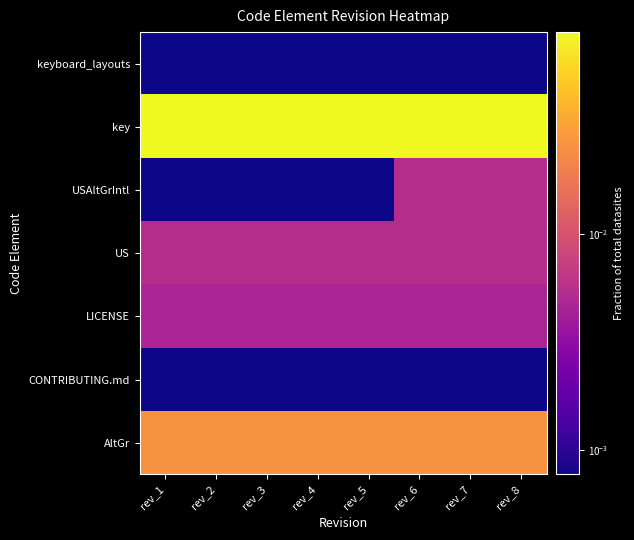

At how many categories does at least one series exceed 0?

8